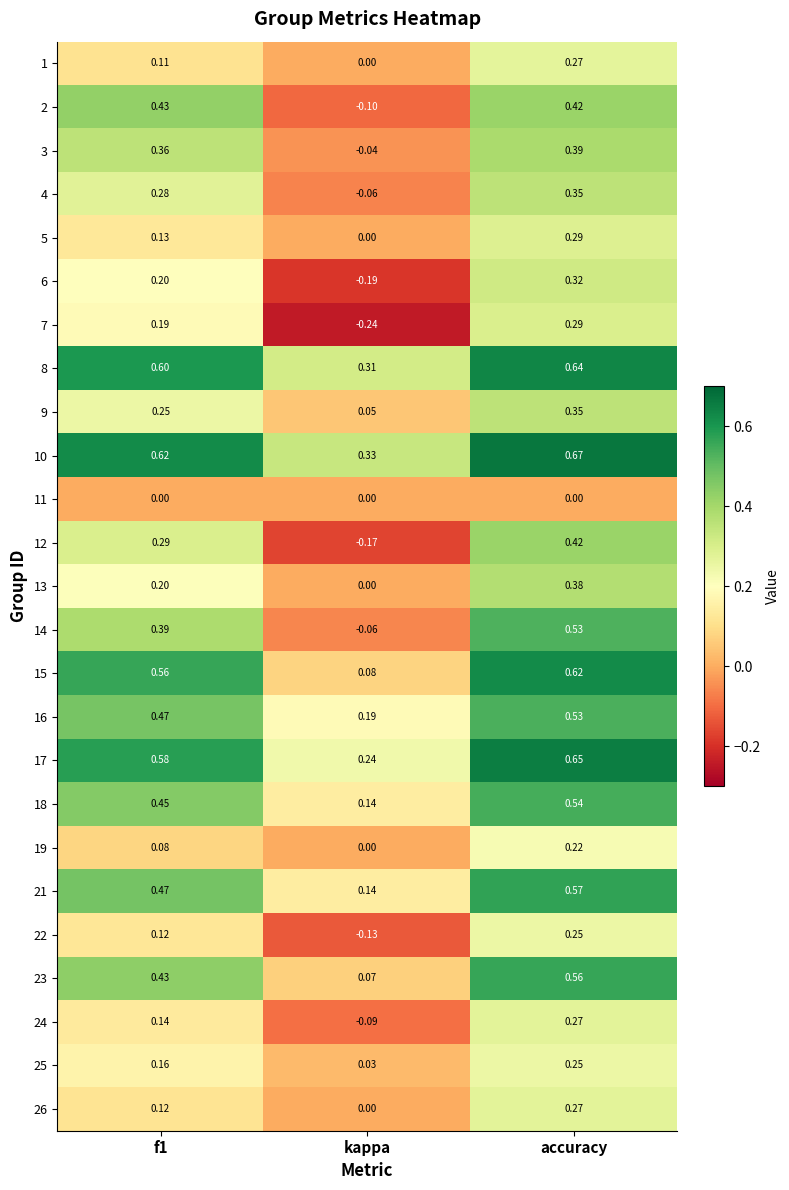

Between f1 and kappa, which series saw the biggest shift?

2